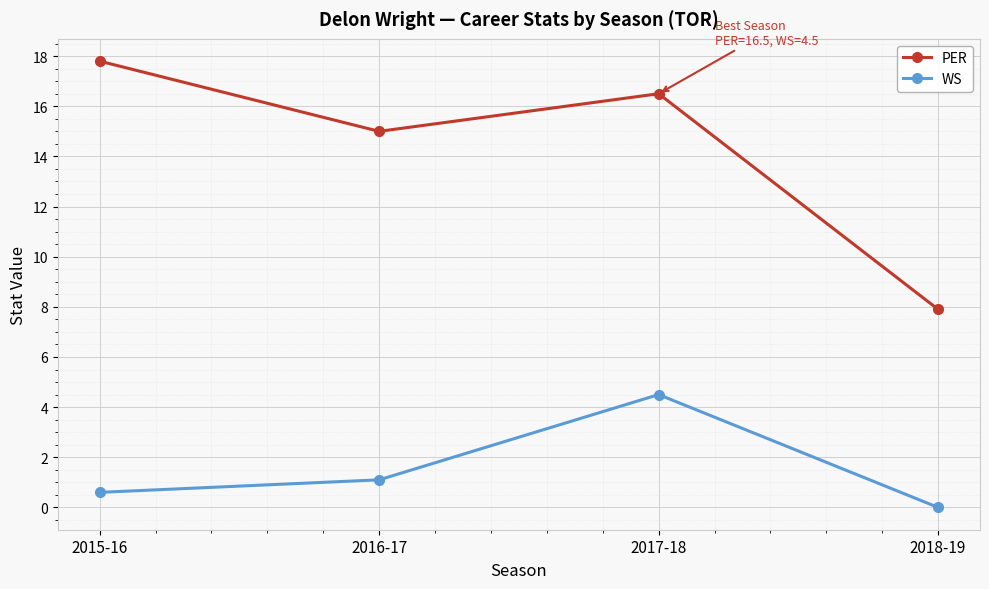

What is the label of the 4th point from the left?

2018-19